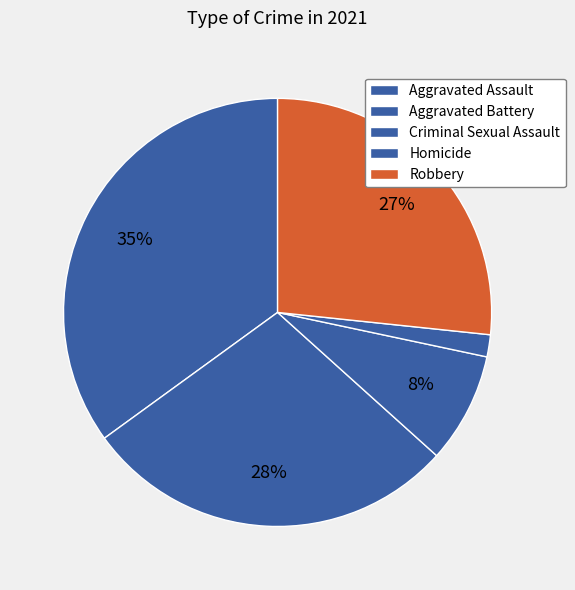

How many slices are in this pie chart?

5